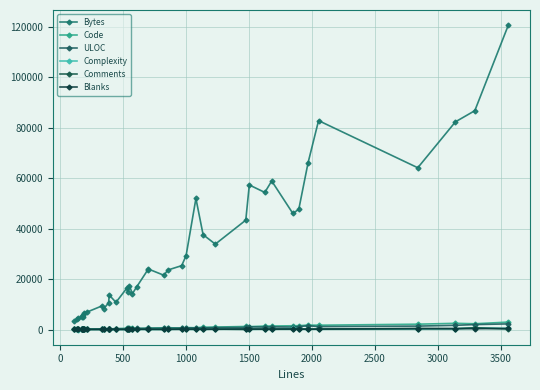

What is the sum of all Blanks values?

4345